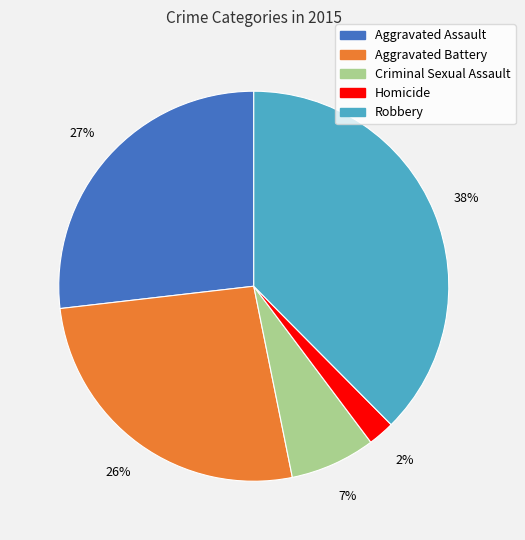

Do Aggravated Assault and Homicide together represent more than half of the pie?

No